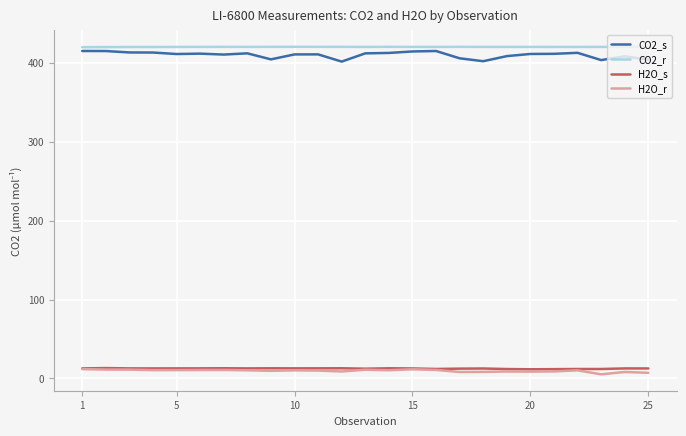

True or false: CO2_r and CO2_s intersect in this chart.

False